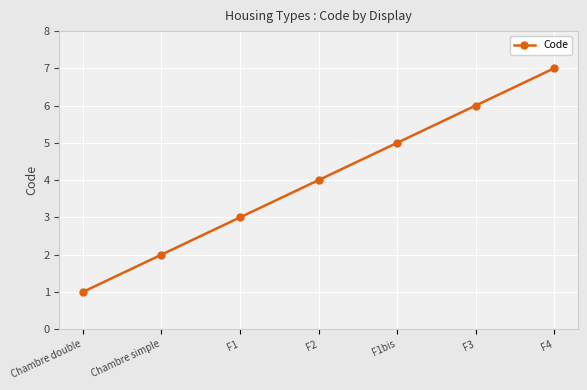

At which category does the chart reach its minimum across all series?

Chambre double